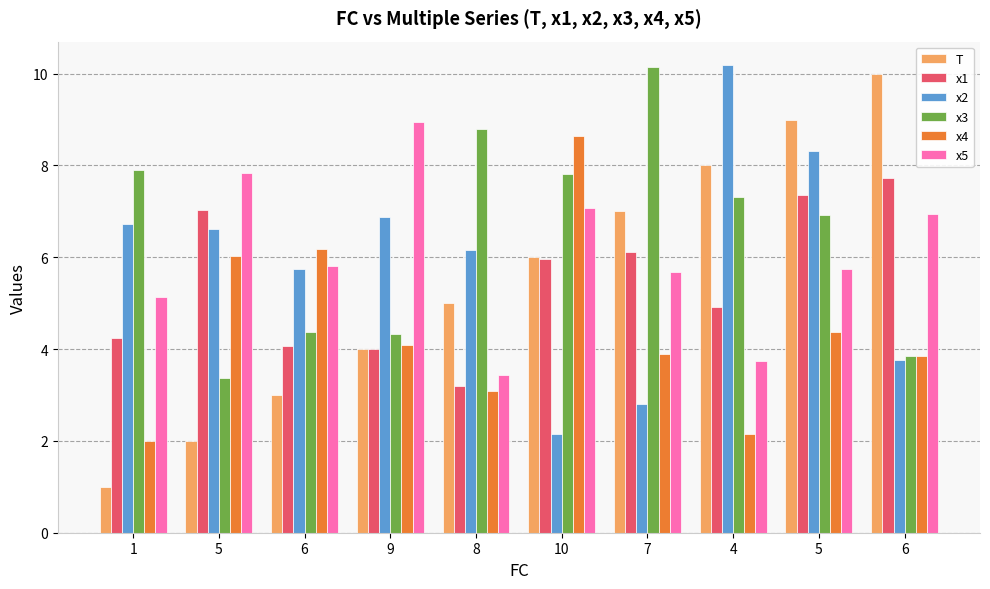

How many categories are shown in the chart?

10